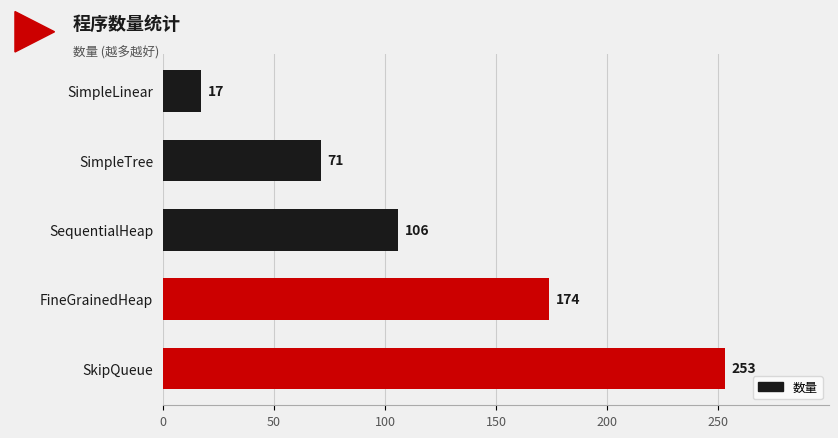

Rank the categories by value from lowest to highest.

SimpleLinear, SimpleTree, SequentialHeap, FineGrainedHeap, SkipQueue